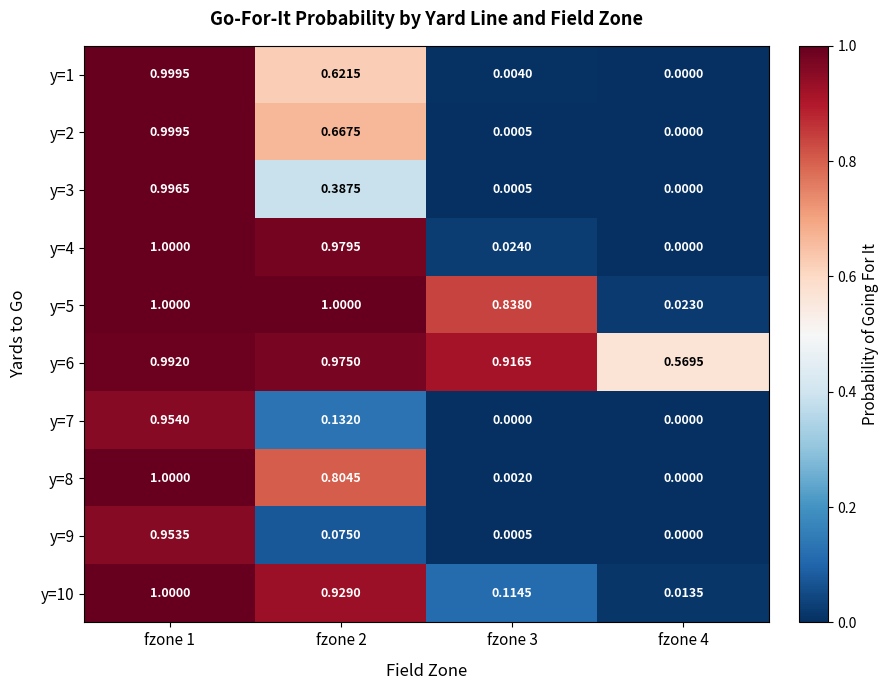

At which category is the sum across all series the highest?

fzone 1